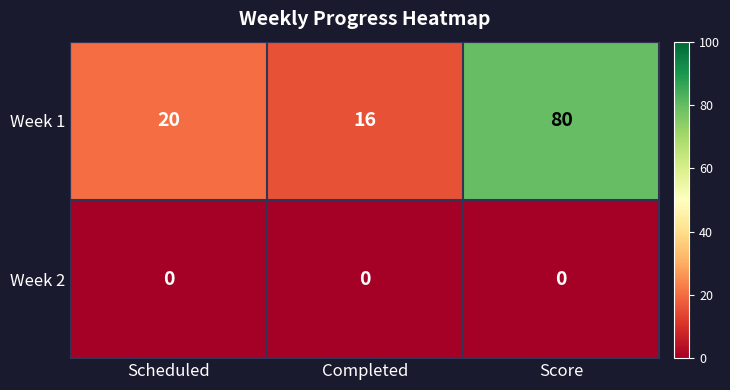

Where is Week 1 nearest to the value 48?

Scheduled